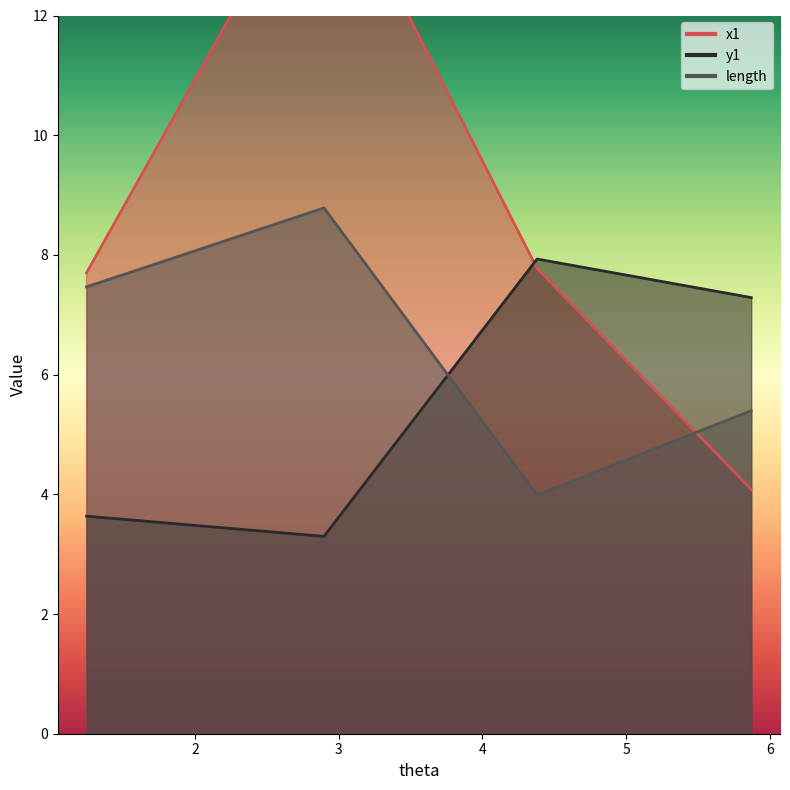

Reading left to right, extract all data points from this chart.

x1: 1.2459953211448835=7.7	2.897645925629122=14.8	4.380016322999239=7.8	5.86995998856251=4.1
y1: 1.2459953211448835=3.6	2.897645925629122=3.3	4.380016322999239=7.9	5.86995998856251=7.3
length: 1.2459953211448835=7.5	2.897645925629122=8.8	4.380016322999239=4.0	5.86995998856251=5.4